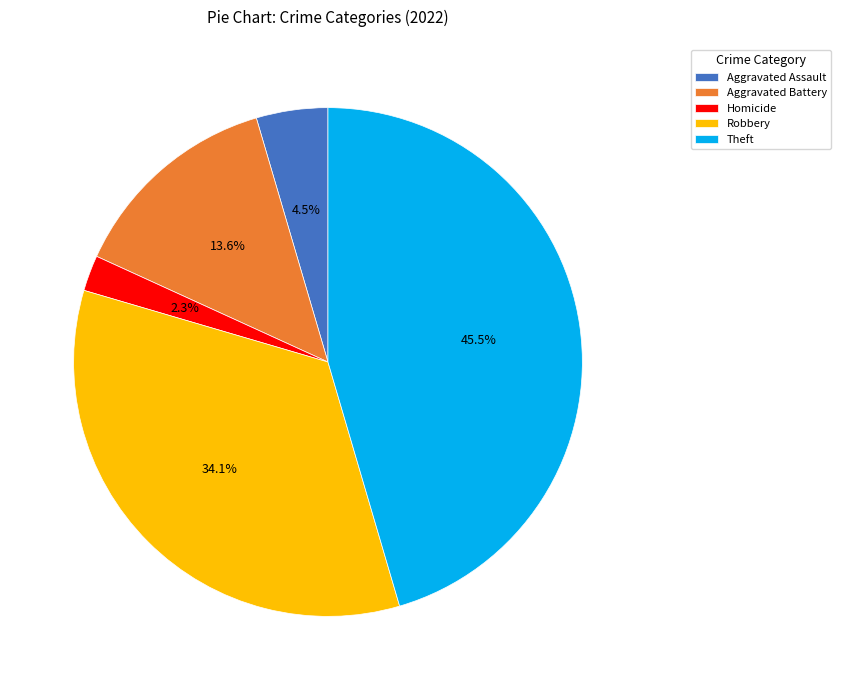

True or false: Robbery accounts for 46% of the total.

False